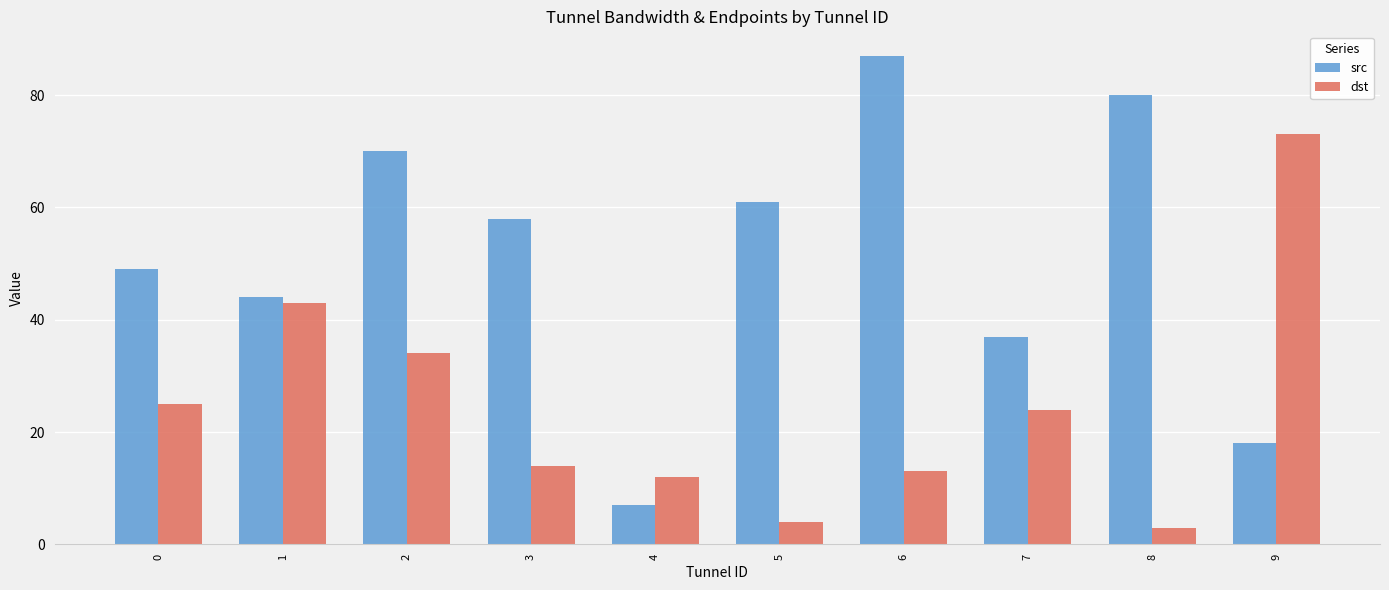

True or false: dst has a value of 20 at 3.

False